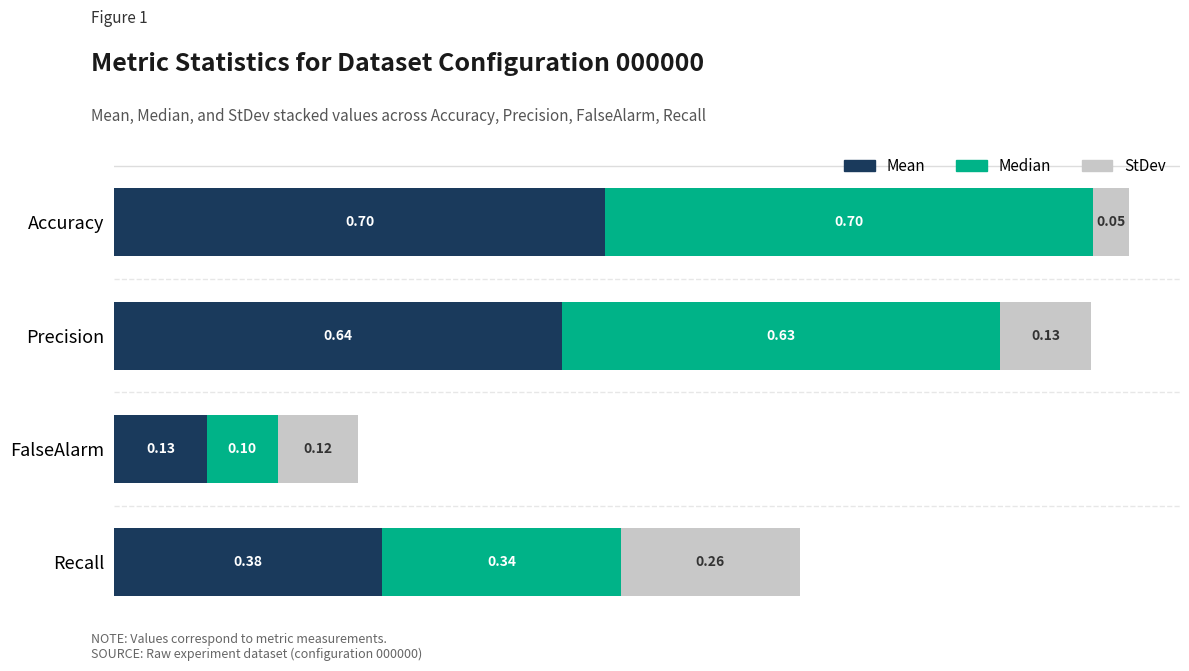

What is the sum of the Mean values at Recall and Precision?

1.0